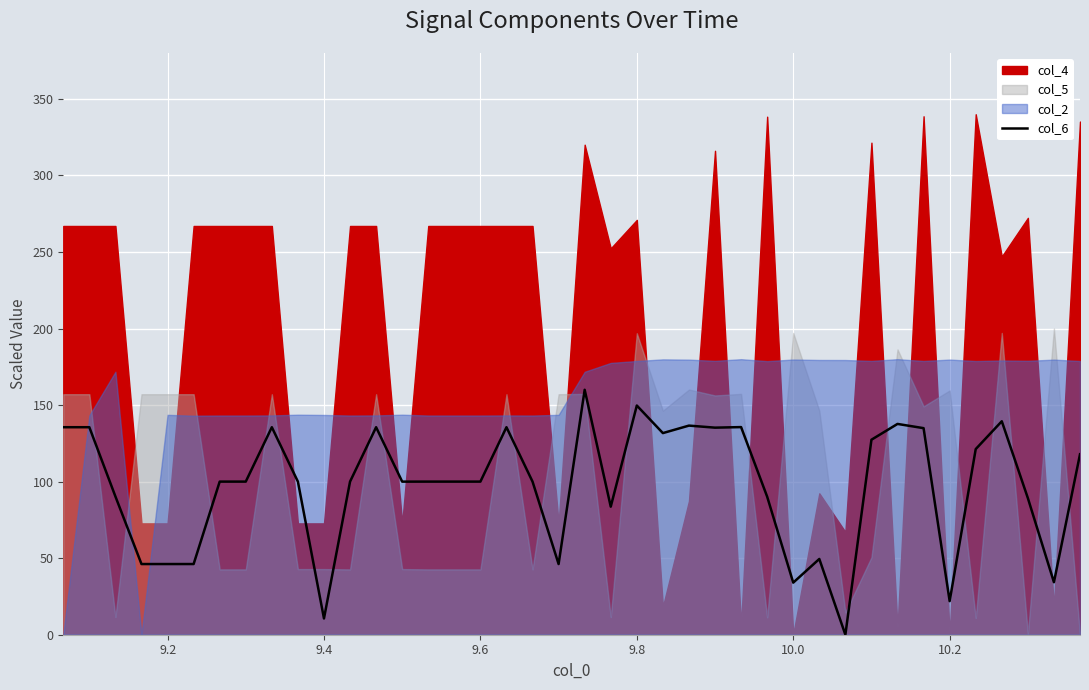

What is the highest value of the col_6 series?

160.0